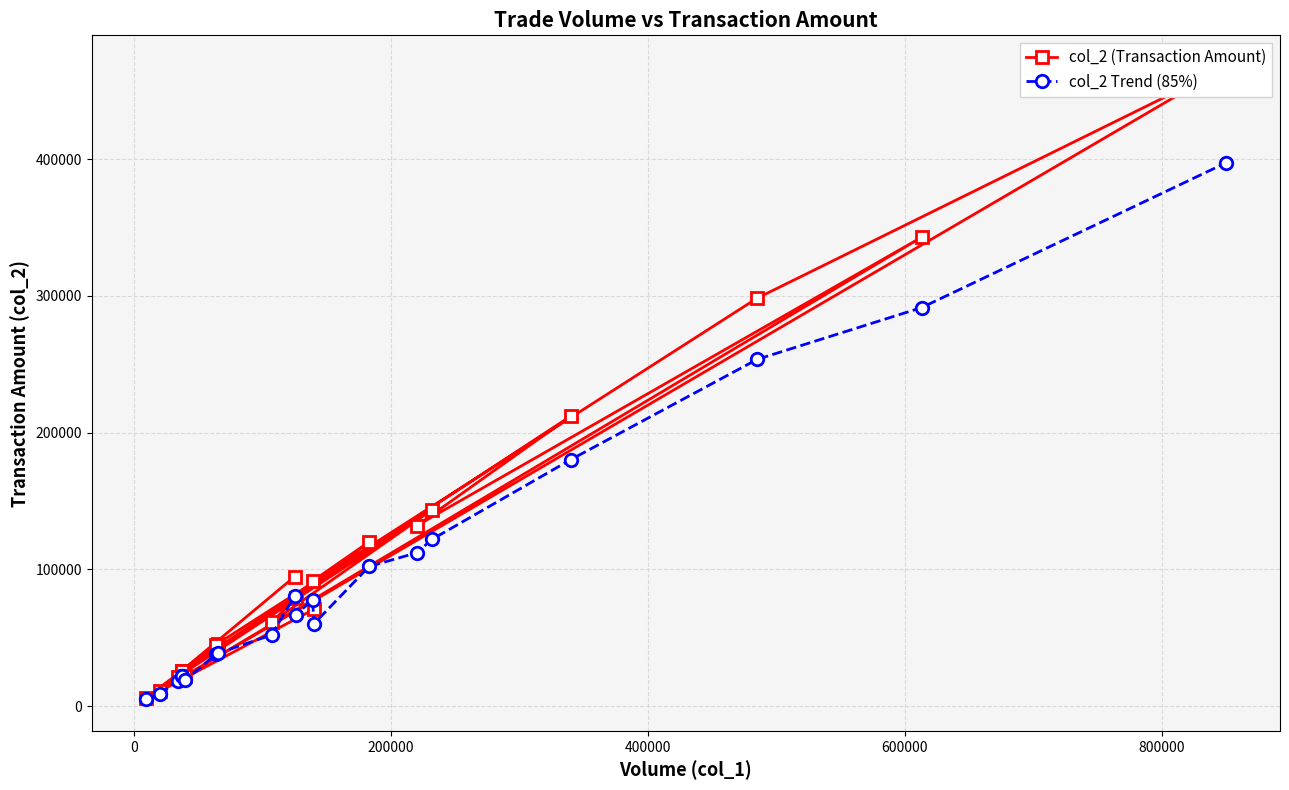

What is the value of the col_2 (Transaction Amount) point at the 16th from the left?

298380.0